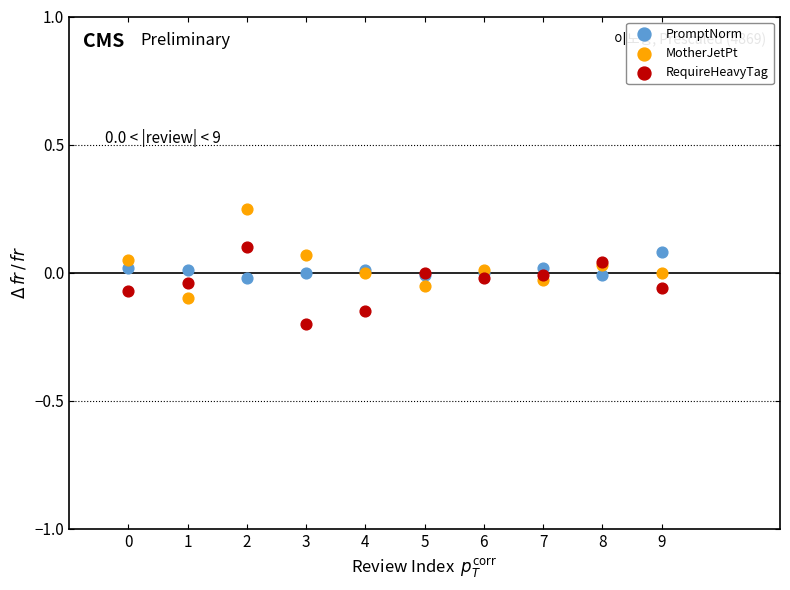

Which series contains the lowest Y value?

RequireHeavyTag